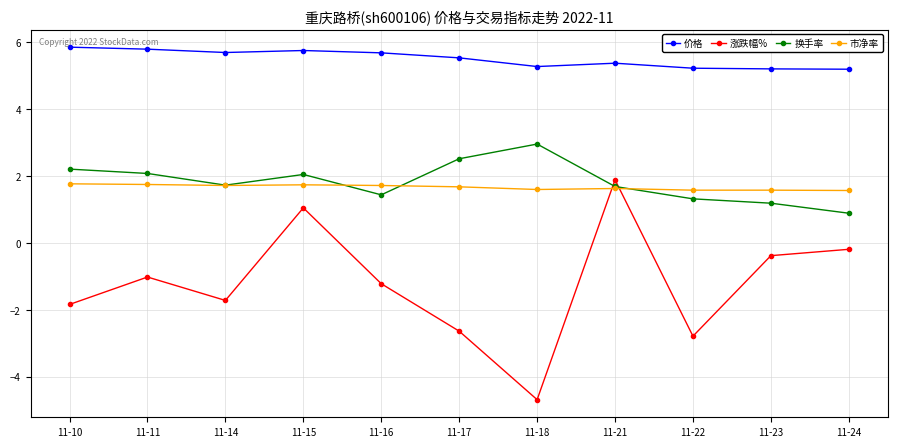

True or false: 市净率 and 价格 cross at least once.

False